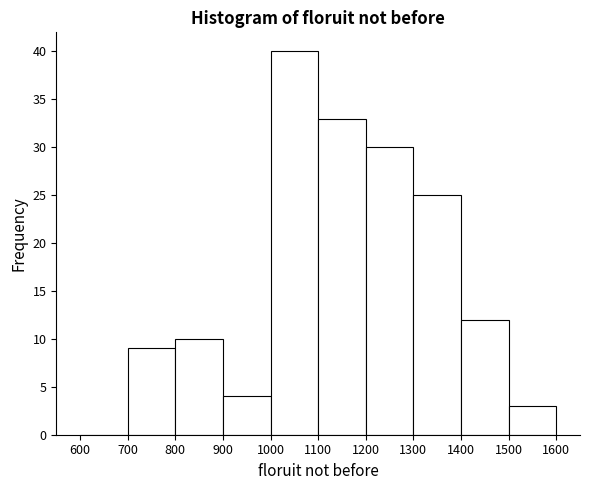

Reading left to right, transcribe this chart: for each bar, give the range it covers on the x-axis and its height. The values are not printed on the chart, so give them approximately, as read against the axis.

600 to 700: 0
700 to 800: 9
800 to 900: 10
900 to 1000: 4
1000 to 1100: 40
1100 to 1200: 33
1200 to 1300: 30
1300 to 1400: 25
1400 to 1500: 12
1500 to 1600: 3